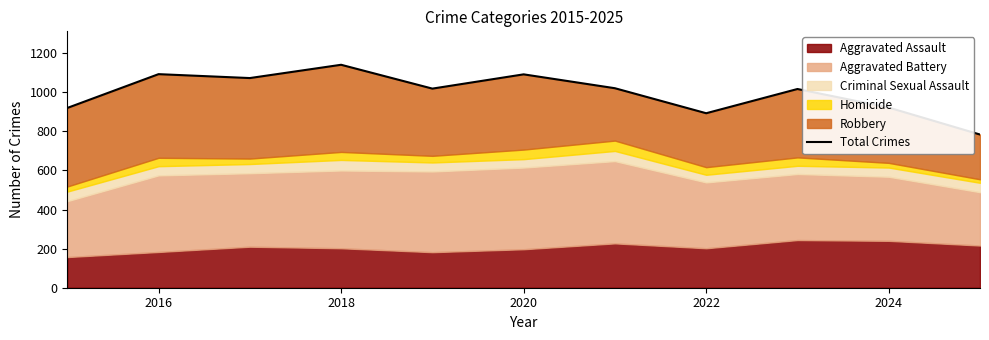

What is the sum of all values?

10975